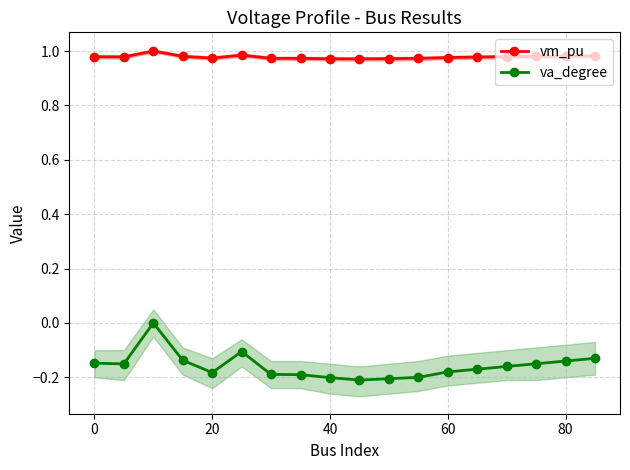

Is it true that va_degree equals -0.3 at 60?

False